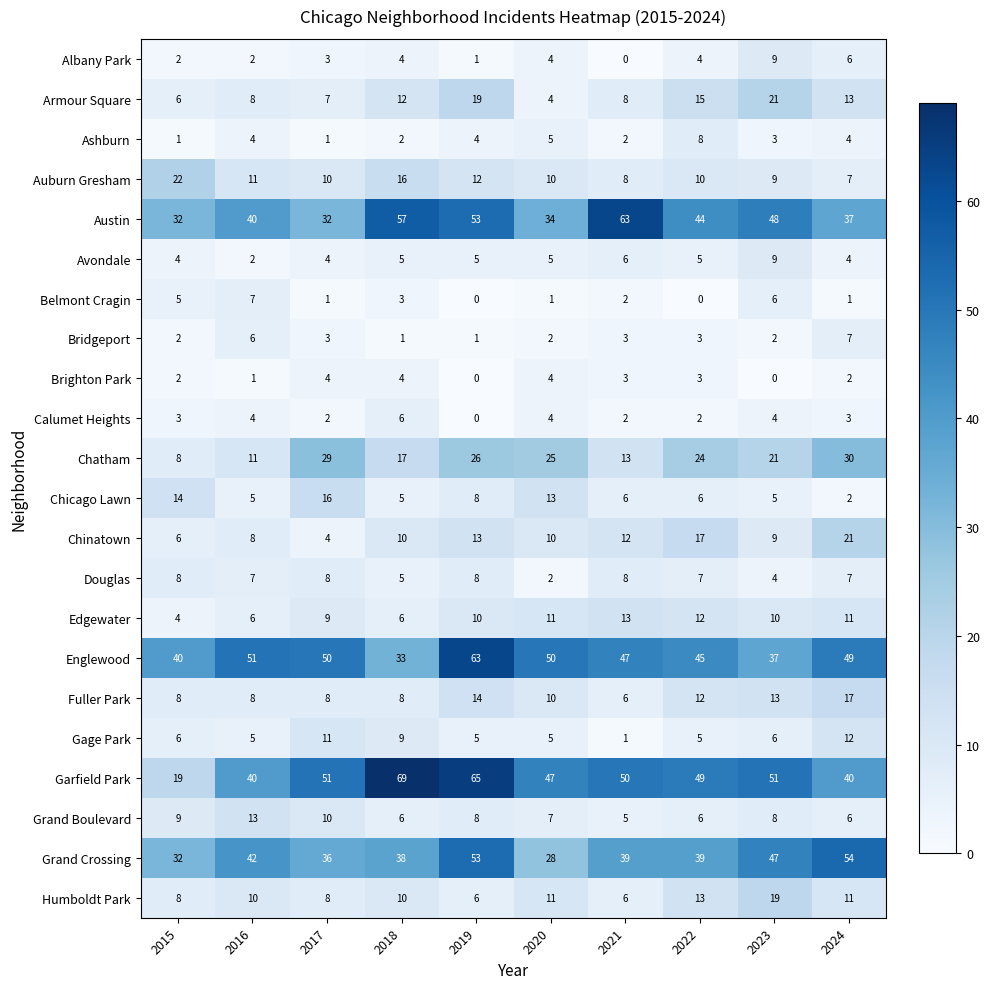

What is the minimum value for Grand Boulevard?

5